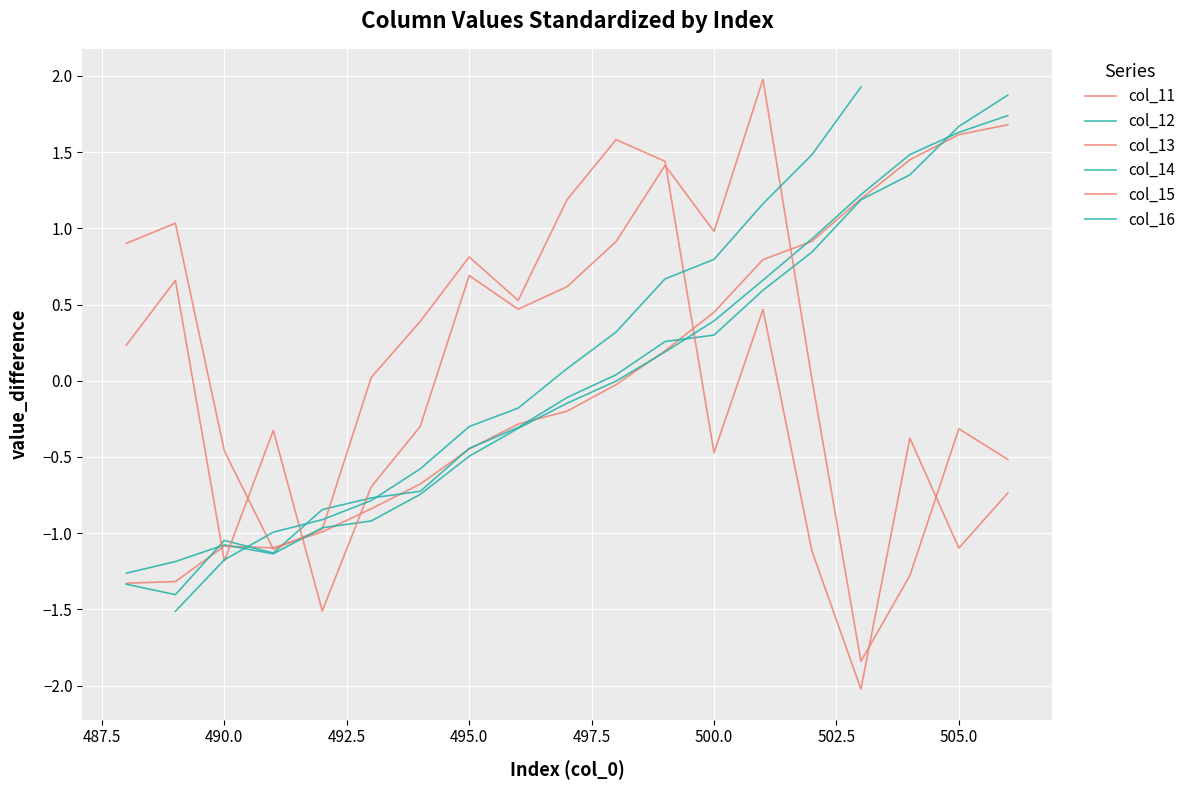

List the series in order of their peak value, lowest first.

col_13, col_11, col_14, col_12, col_15, col_16